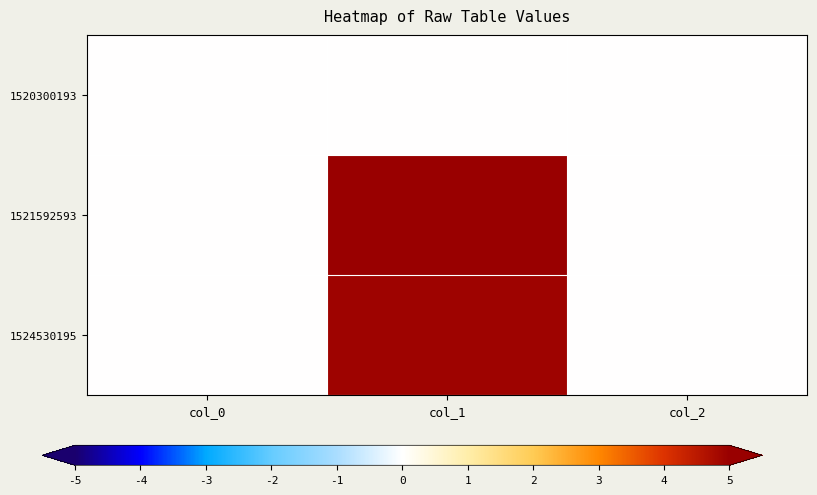

What is the maximum value shown in the chart?

5.0